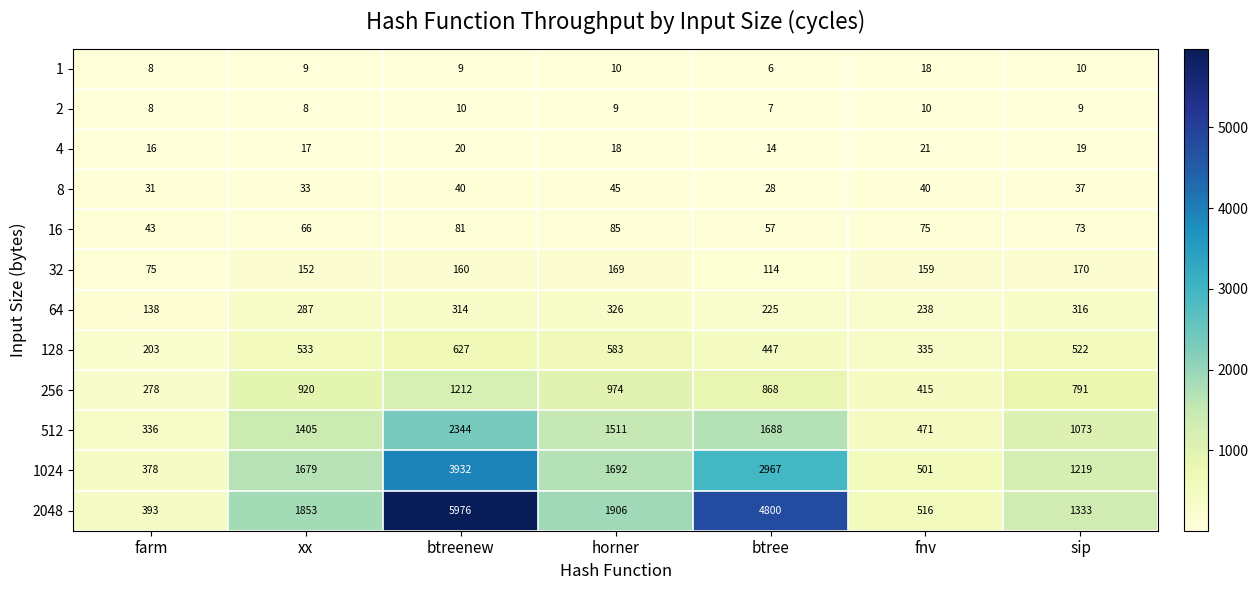

How many 2 values are between 8 and 10?

6